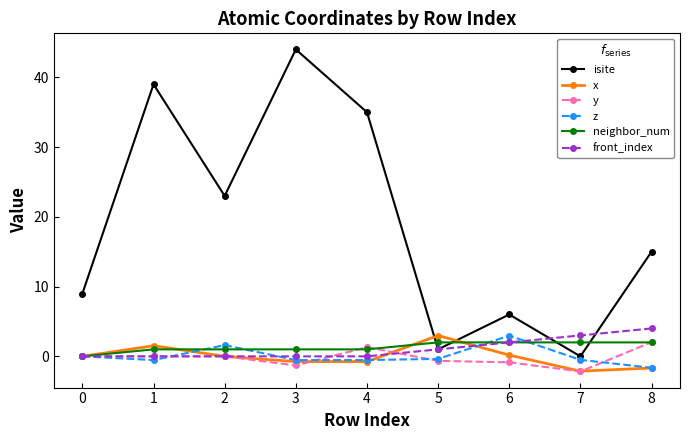

Where is the first local minimum for isite?

2